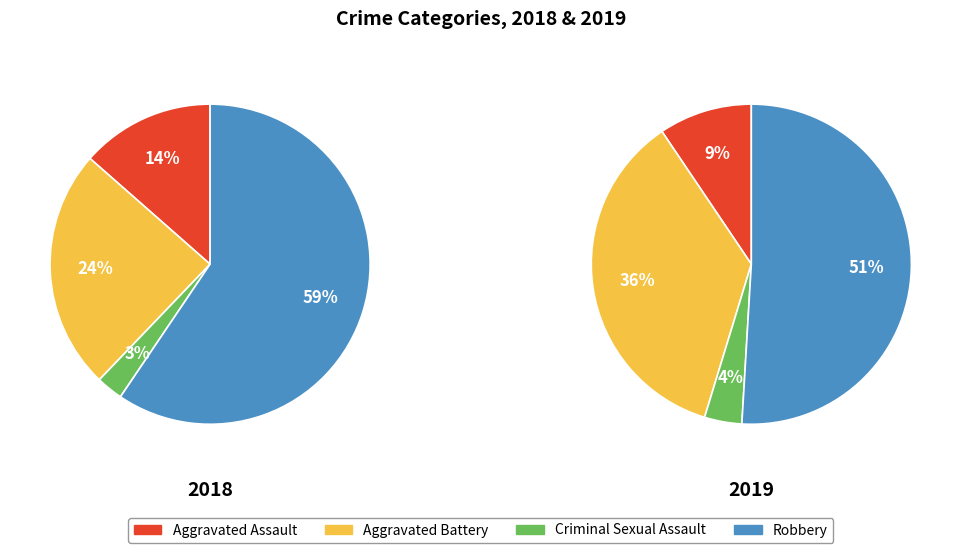

How many slices are in this pie chart?

4